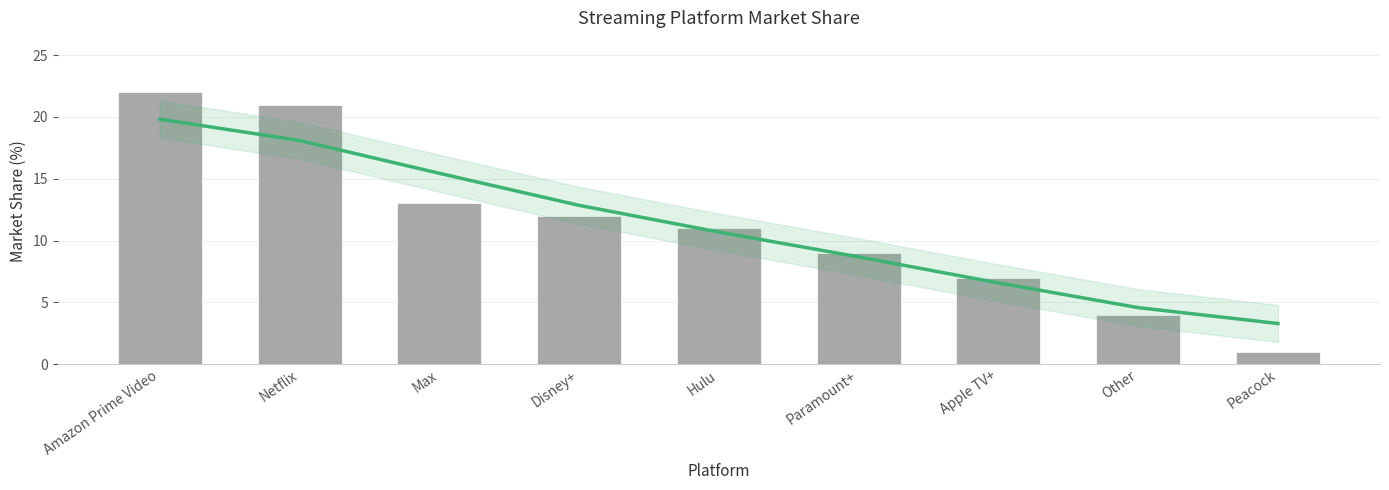

List the labels in order of value, smallest first.

Peacock, Other, Apple TV+, Paramount+, Hulu, Disney+, Max, Netflix, Amazon Prime Video